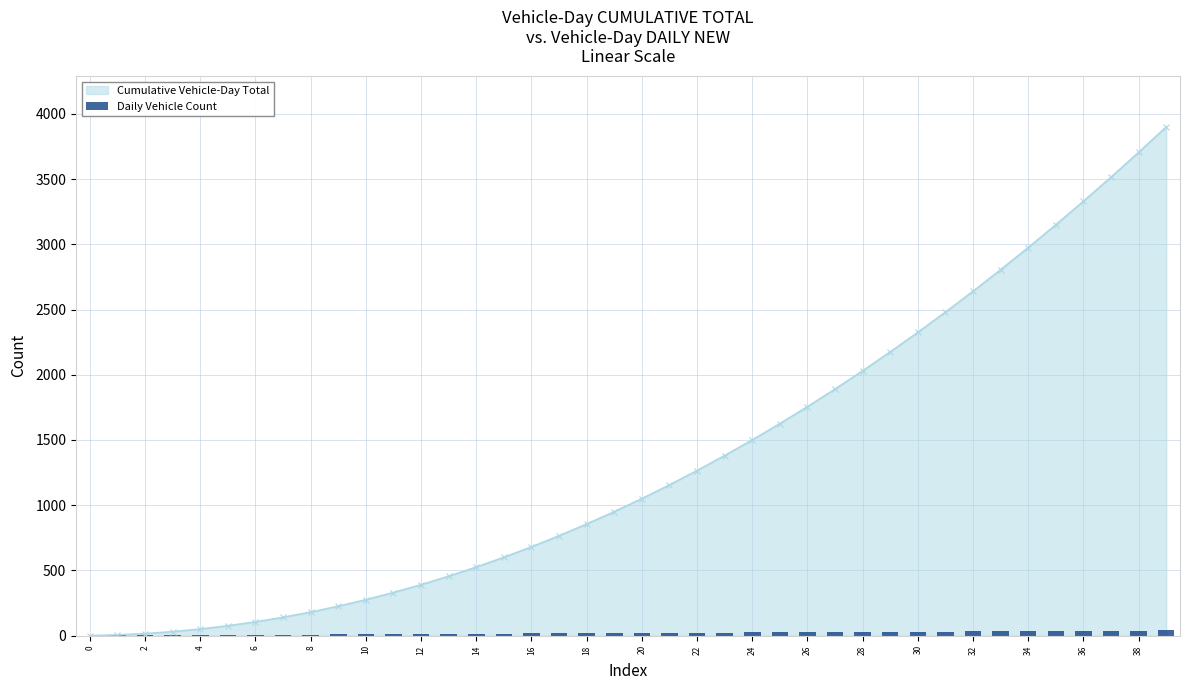

The Cumulative Vehicle-Day Total series shows 1834 at 0. True or false?

False